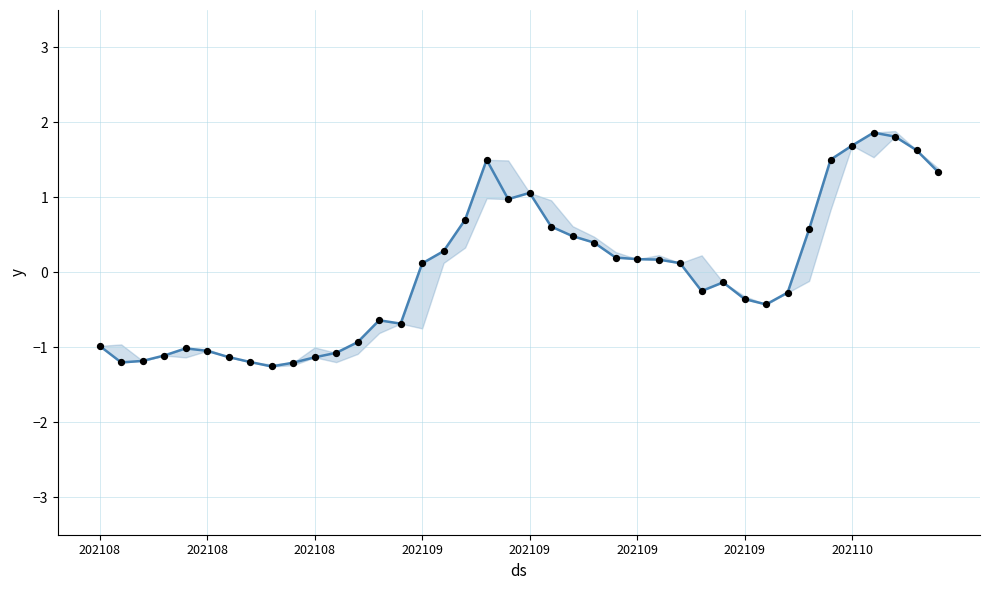

At which category is the sum across all series the highest?

36